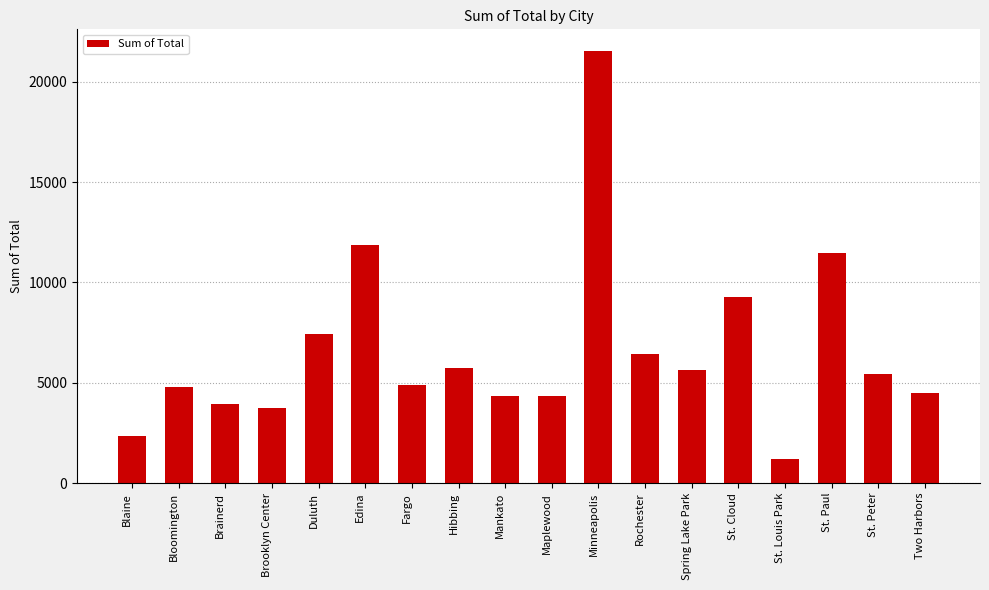

The chart shows a value of 11452 at St. Paul. True or false?

True